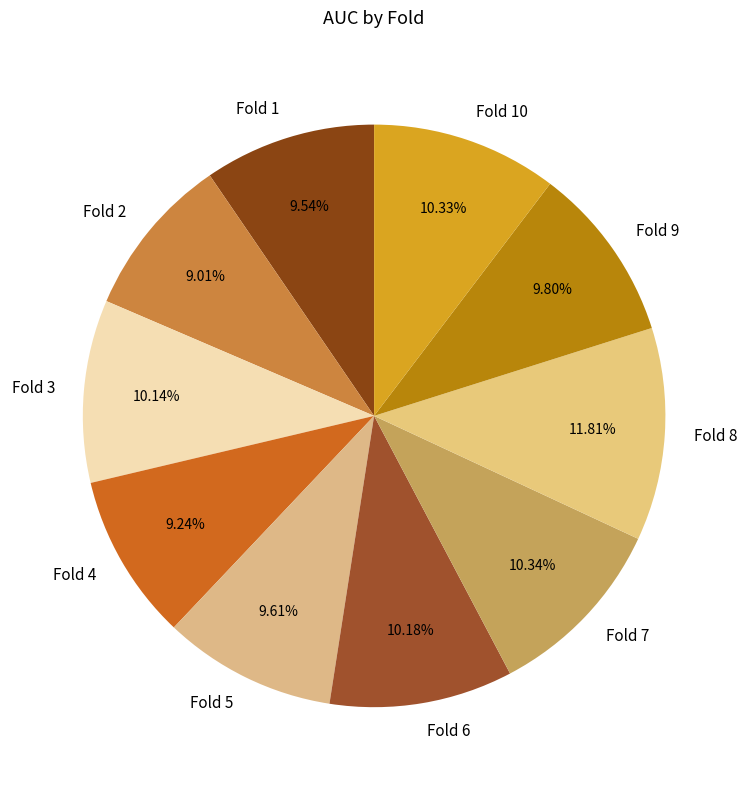

To the nearest percent, what portion does Fold 7 represent?

10%